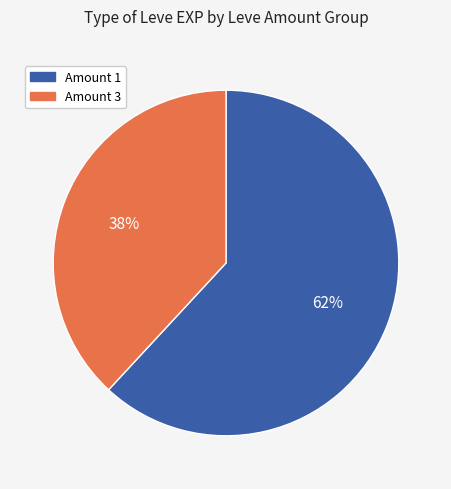

Is there a majority slice in this chart?

Yes